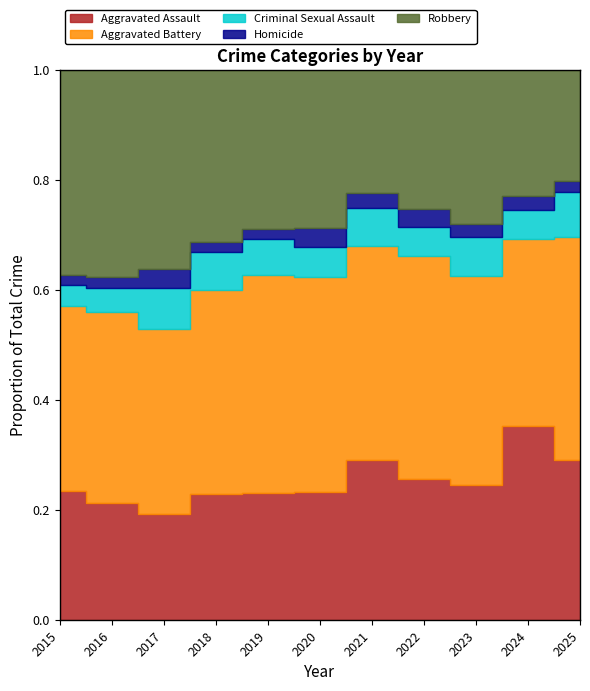

At 2021, list the series in order from largest to smallest.

Aggravated Battery, Aggravated Assault, Robbery, Criminal Sexual Assault, Homicide